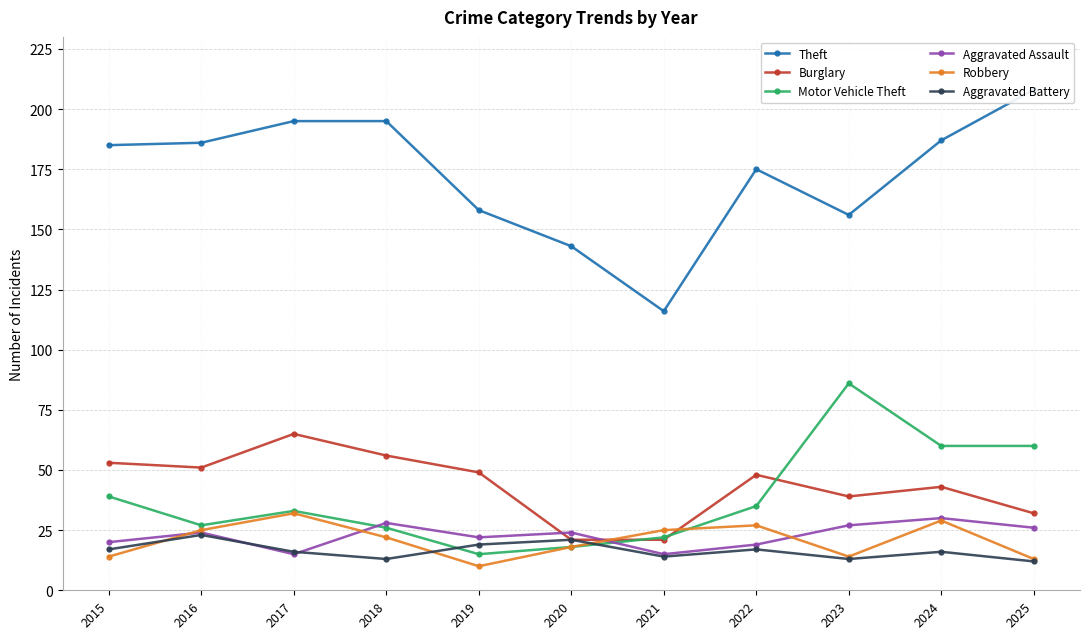

How many interior local valleys does the Robbery series have?

2